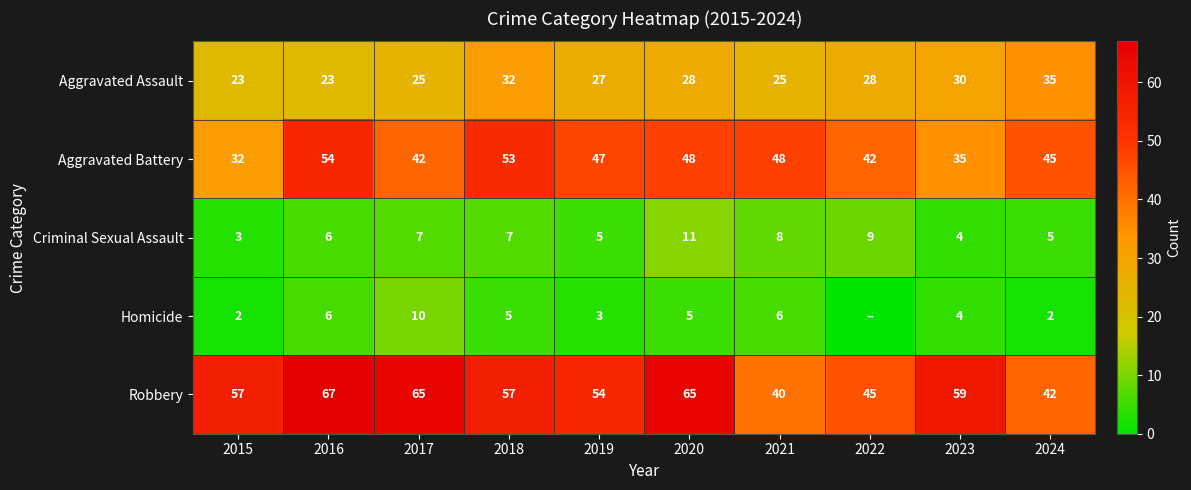

The Criminal Sexual Assault series shows 1 at 2024. True or false?

False